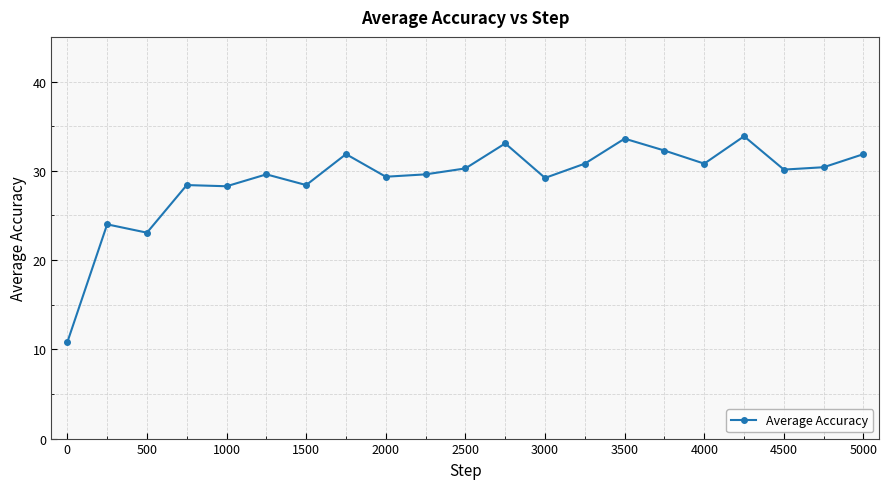

What is the value of the 9th point from the left?

29.3